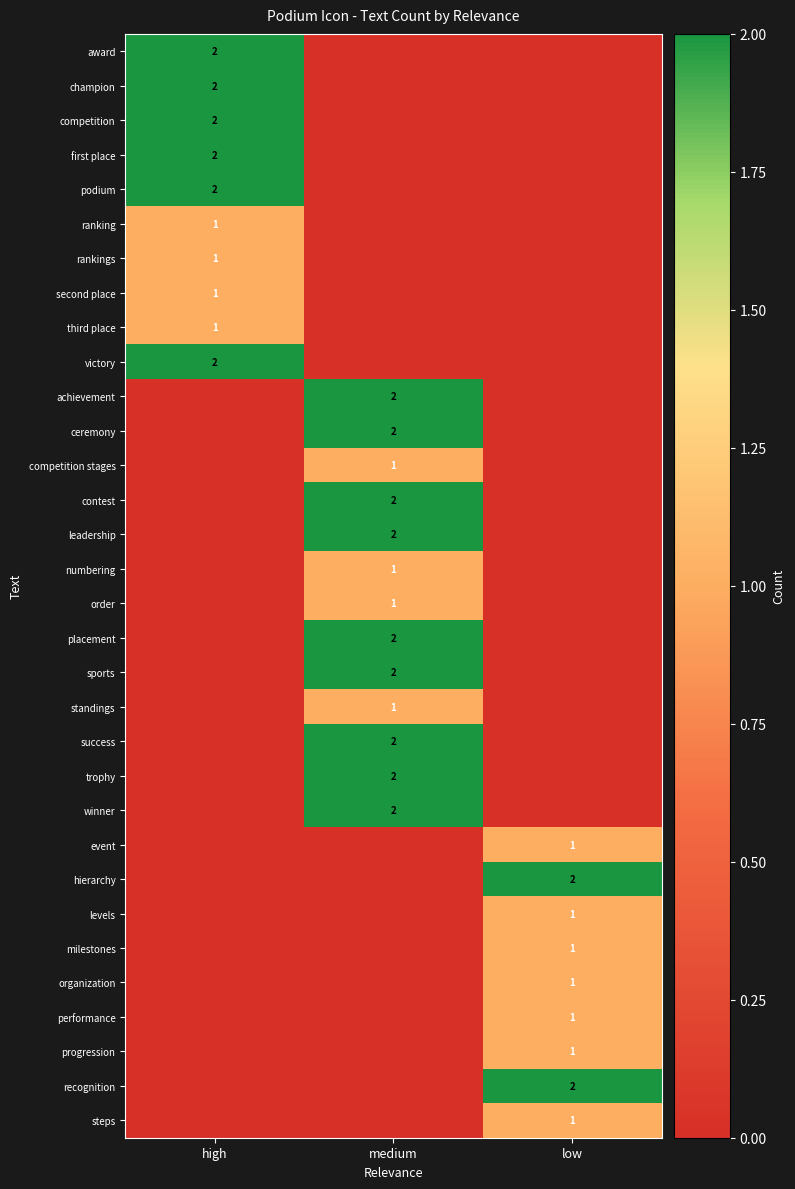

The victory series shows 2 at high. True or false?

True